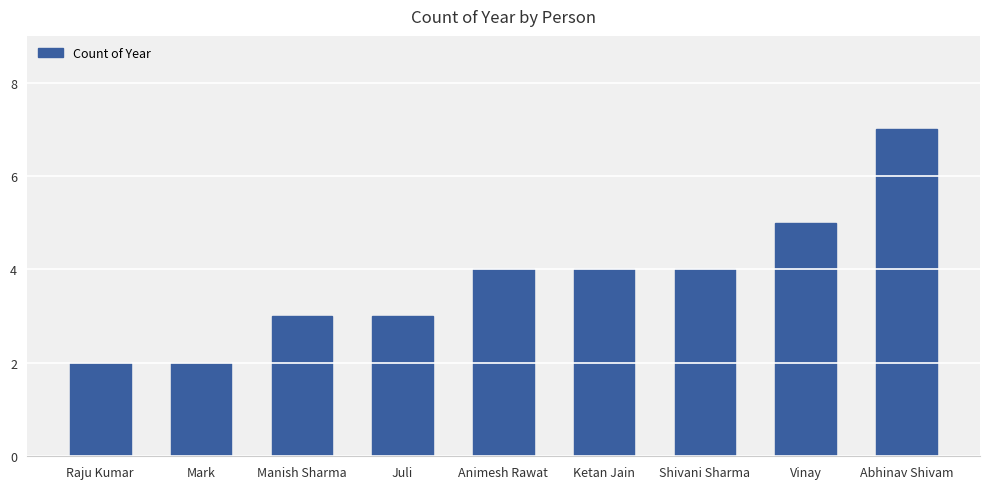

Is it true that the value at Ketan Jain is 7?

False